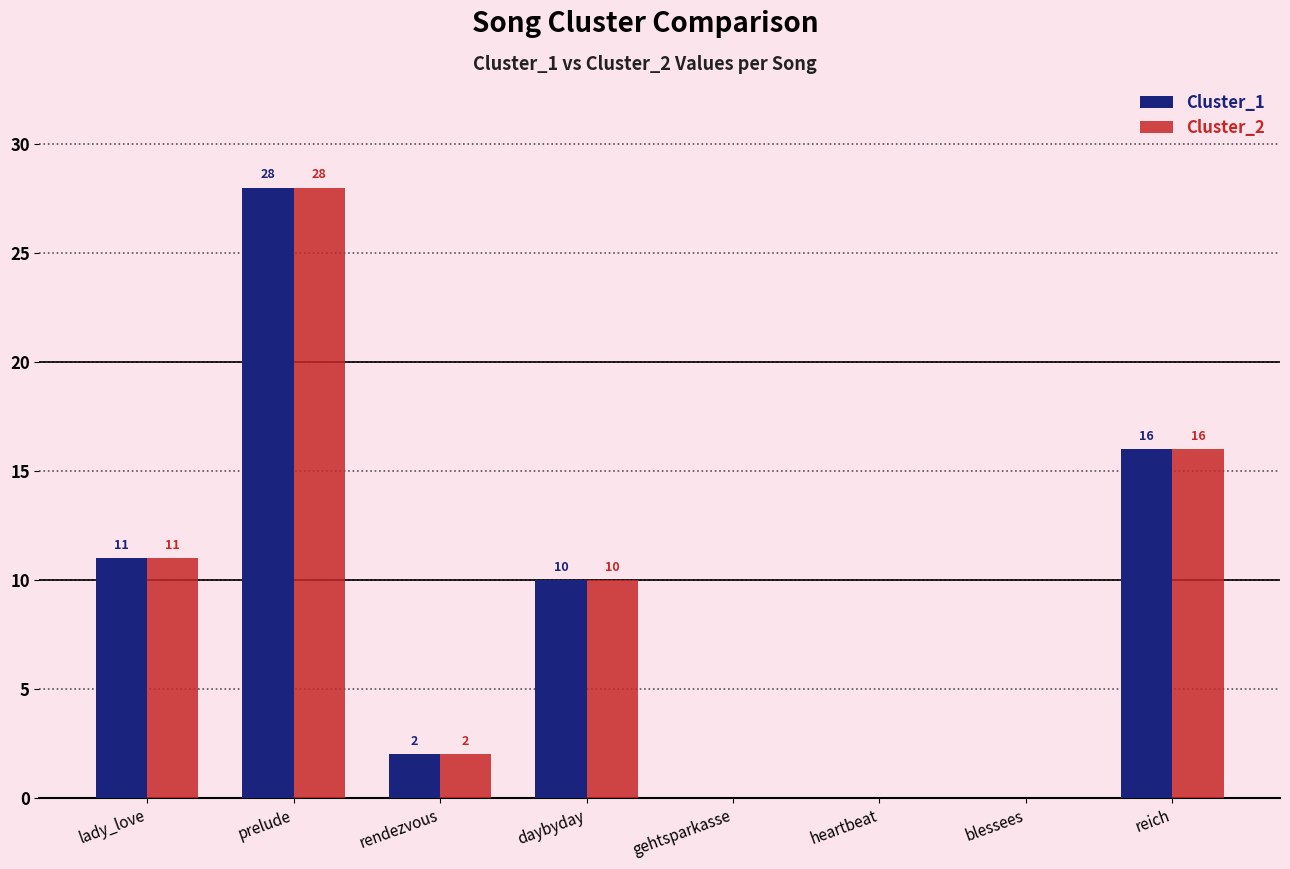

What is the greatest value displayed?

28